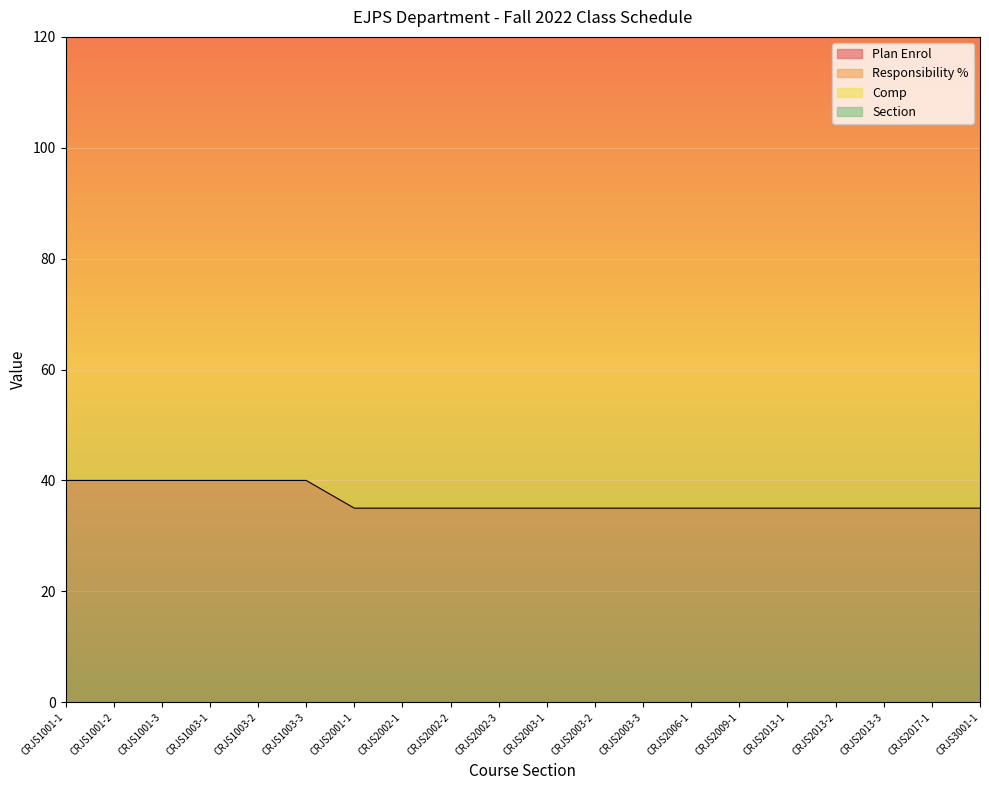

Which series has the largest total across all categories?

Section